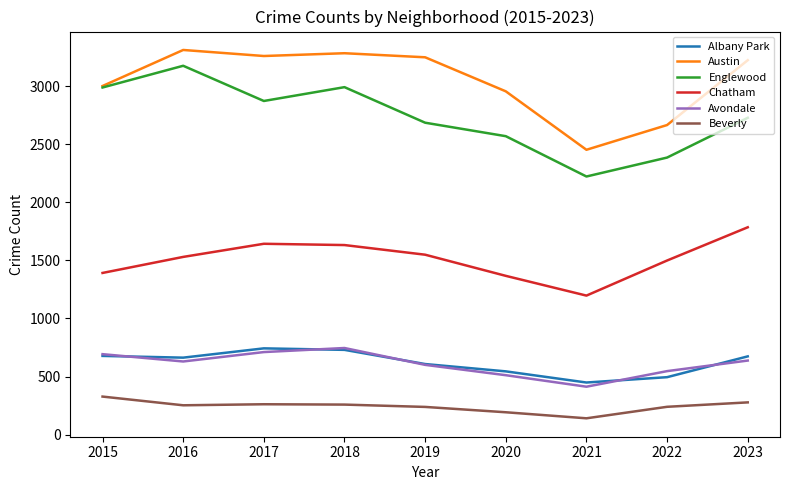

What is the difference between the maximum and minimum values in the Avondale series?

333